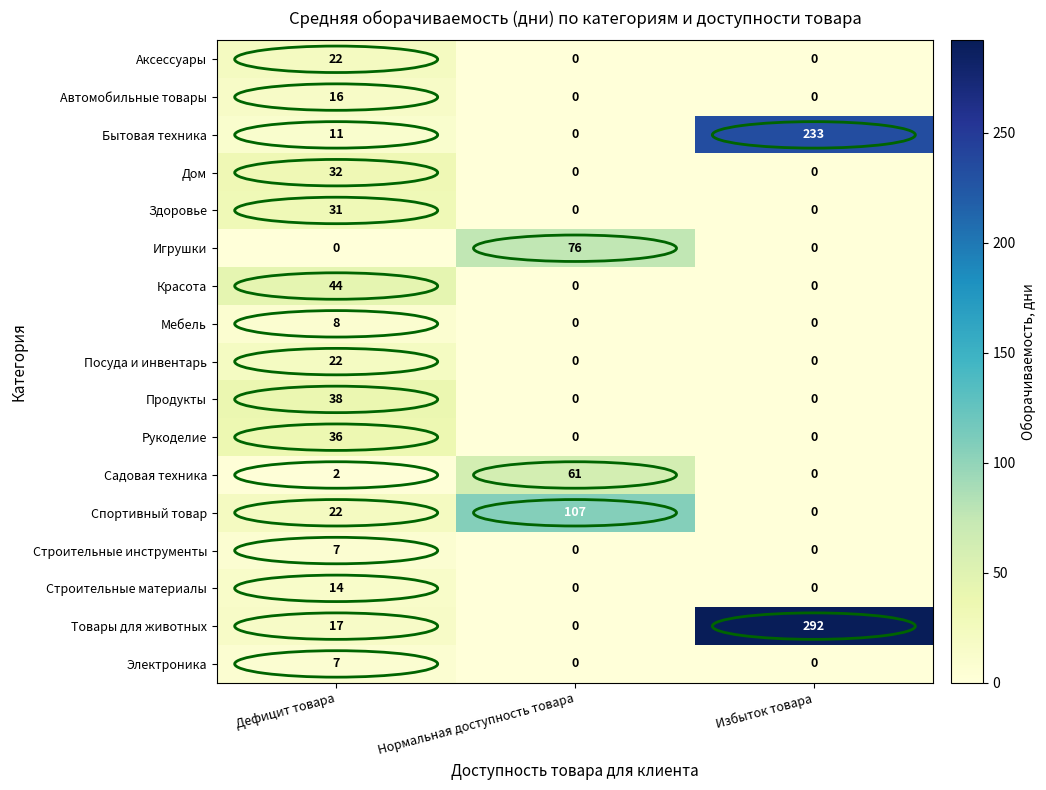

At which label does Спортивный товар reach its peak?

Нормальная доступность товара